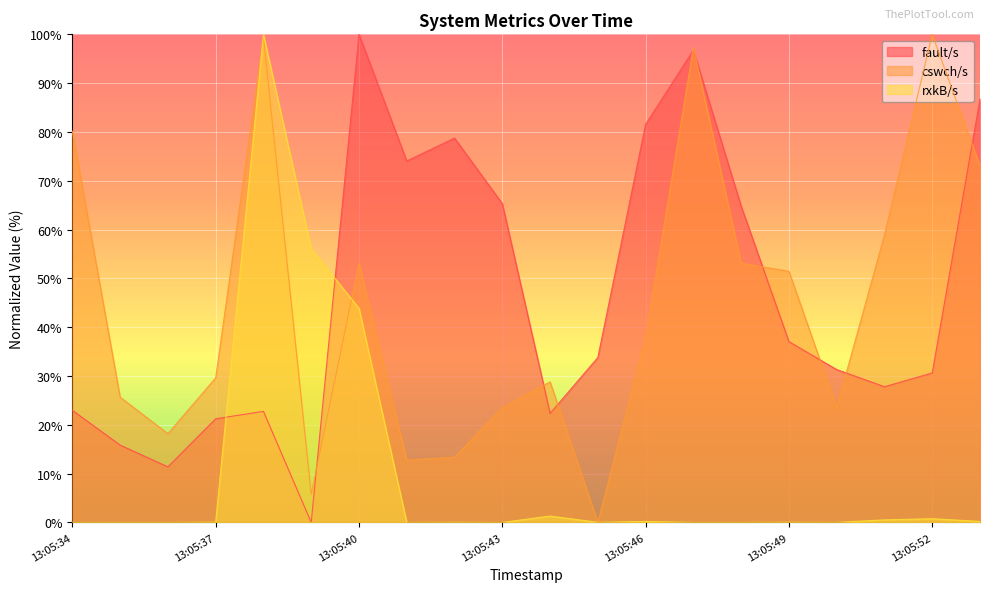

How many data points does each series have?

20